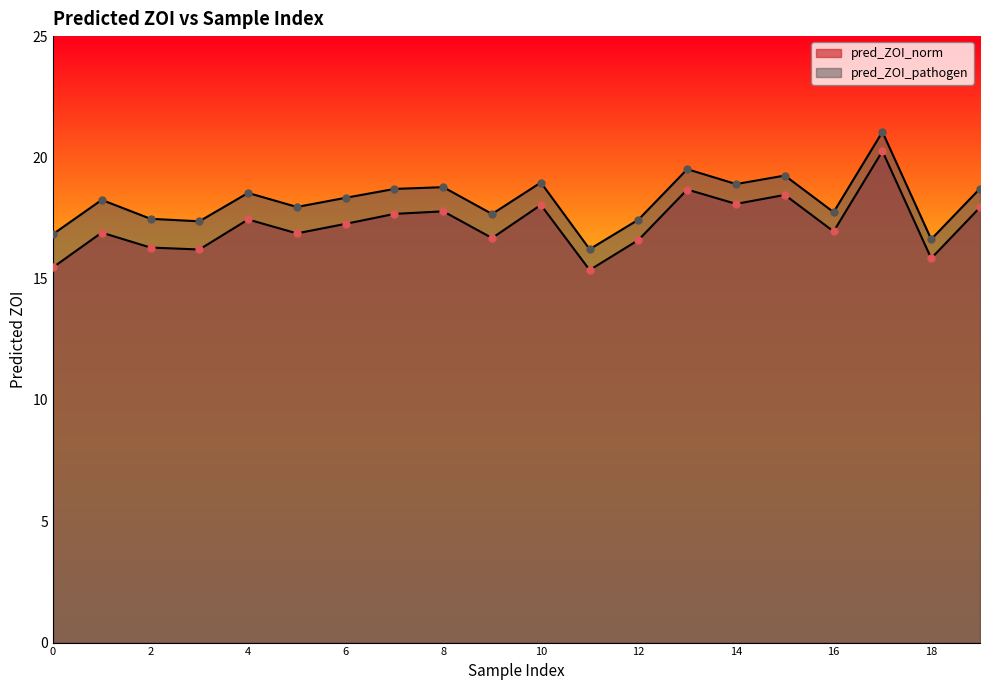

What is the difference between the highest and lowest values at 9?

1.0